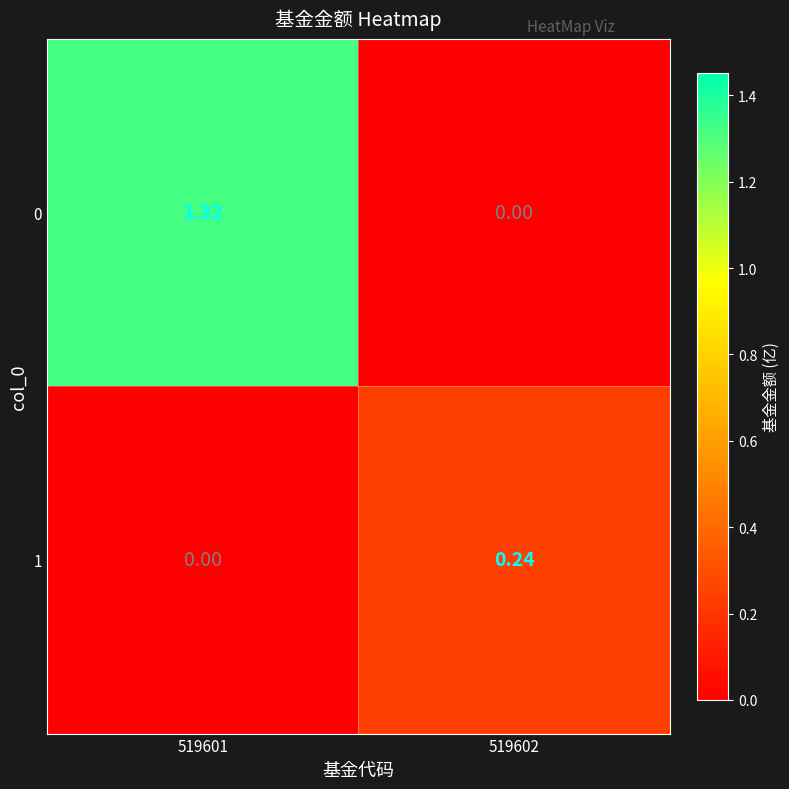

At which category is the sum across all series the highest?

519601